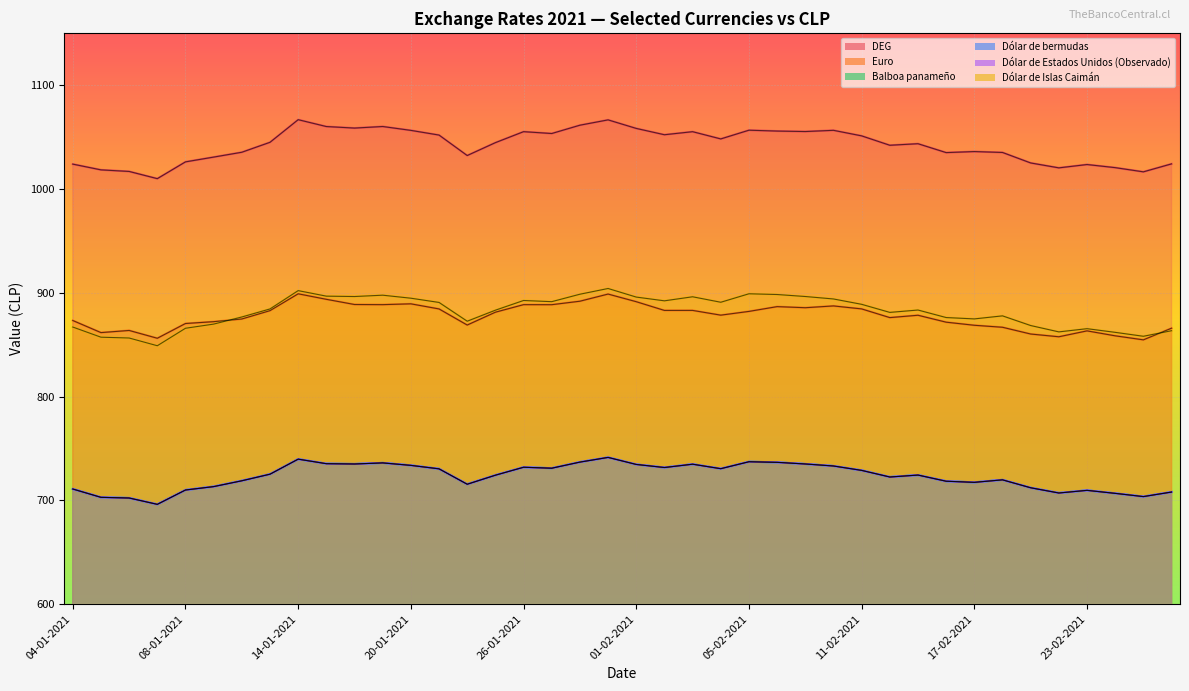

The value of DEG at 04-01-2021 is 1024.0. True or false?

True